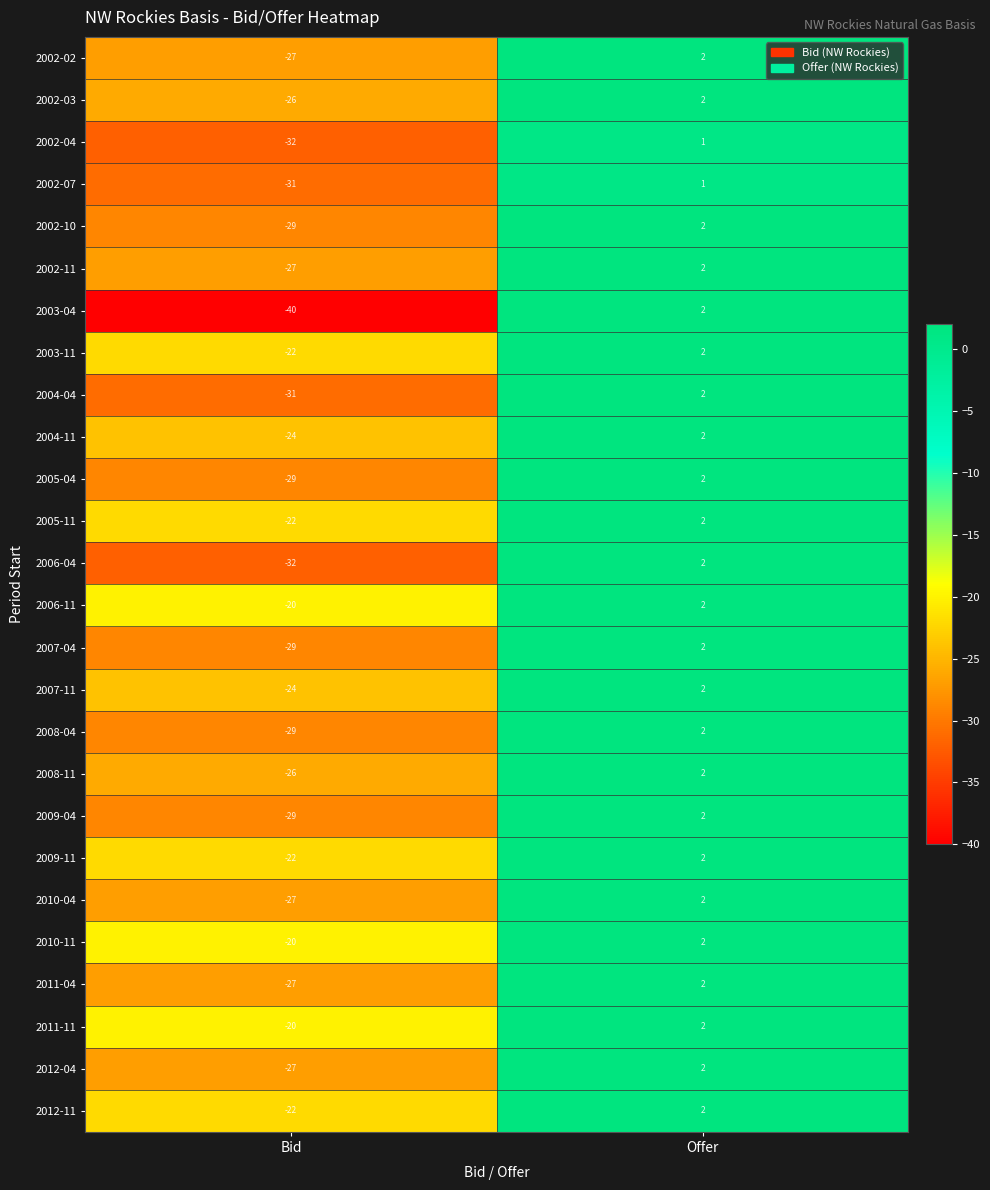

Which category has the highest value across all series?

Offer